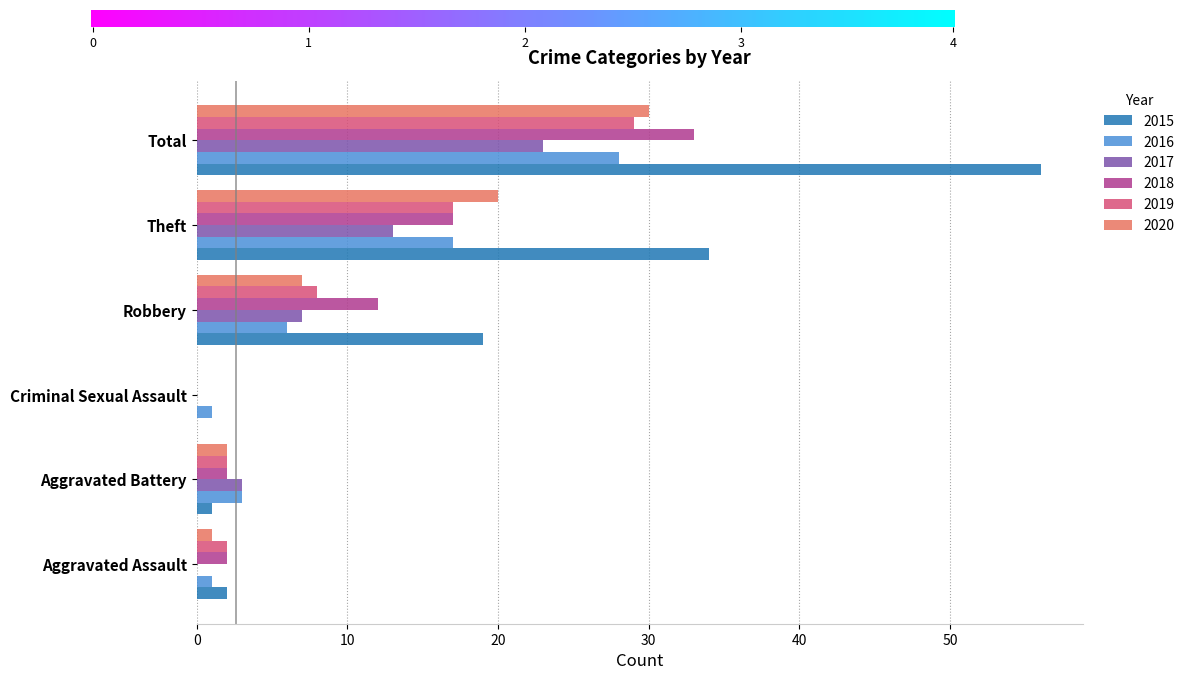

How many positive values does the 2020 series have?

5